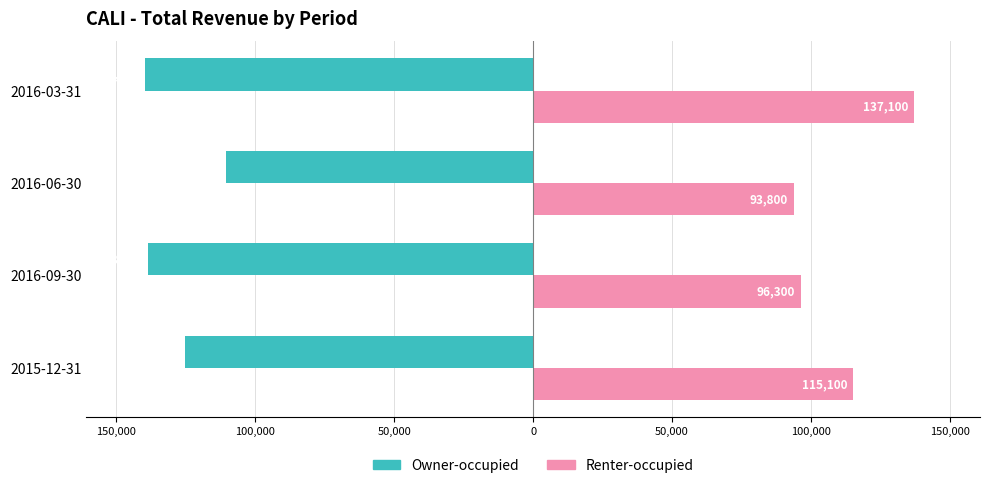

How many bars are there in each group?

2